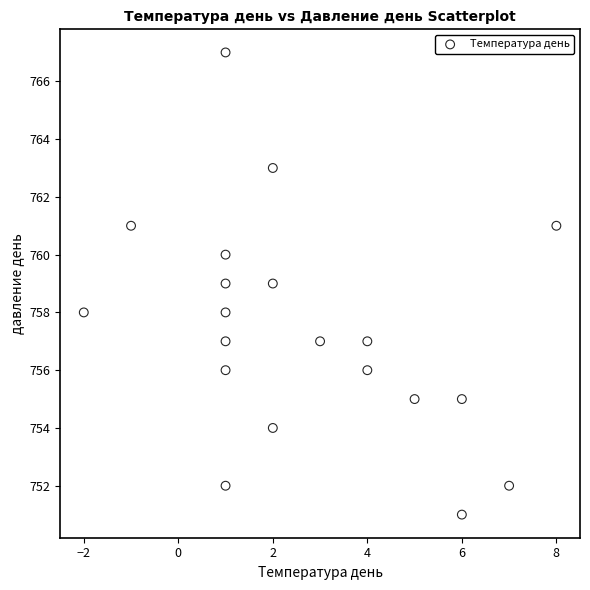

What is the range of Y values (max minus min)?

16